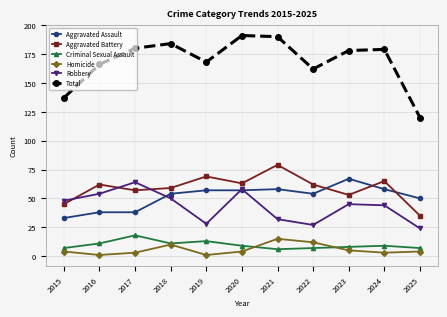

True or false: Criminal Sexual Assault and Aggravated Battery cross at least once.

False